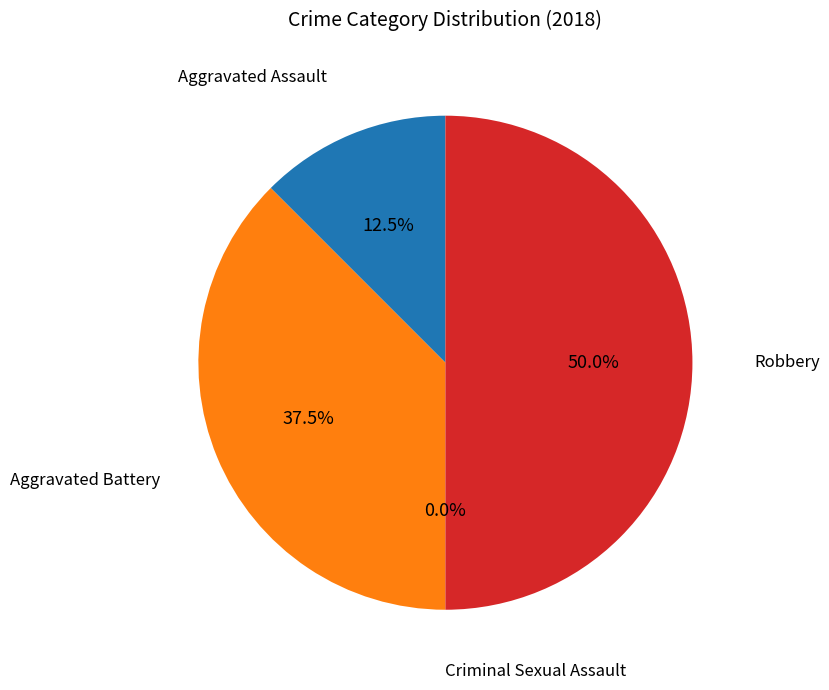

To the nearest percent, what is the average slice percentage?

25%